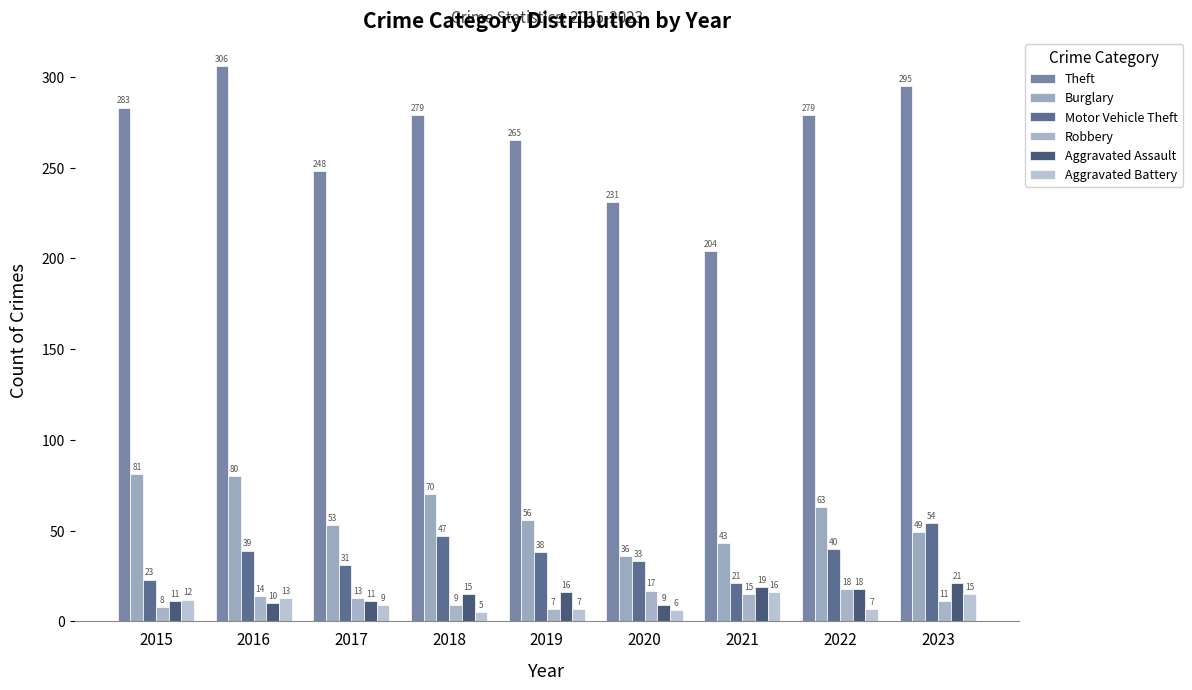

Count the number of data series in this chart.

6